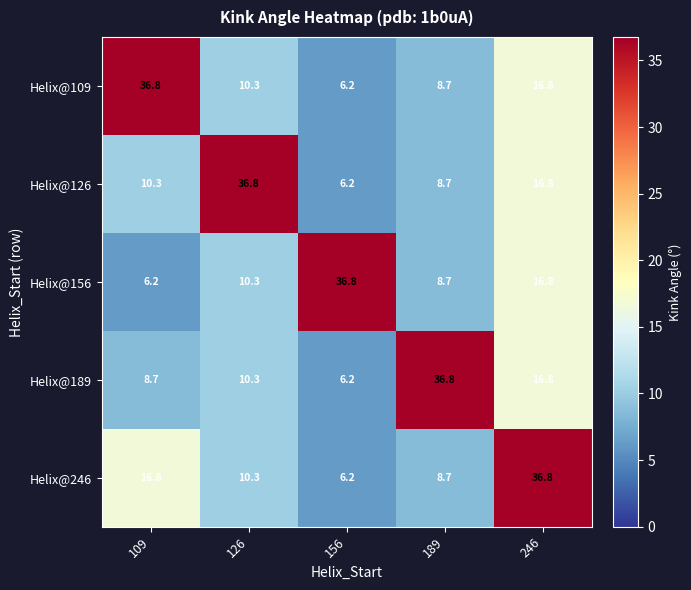

List the labels in order of Helix@246 value, largest first.

246, 109, 126, 189, 156